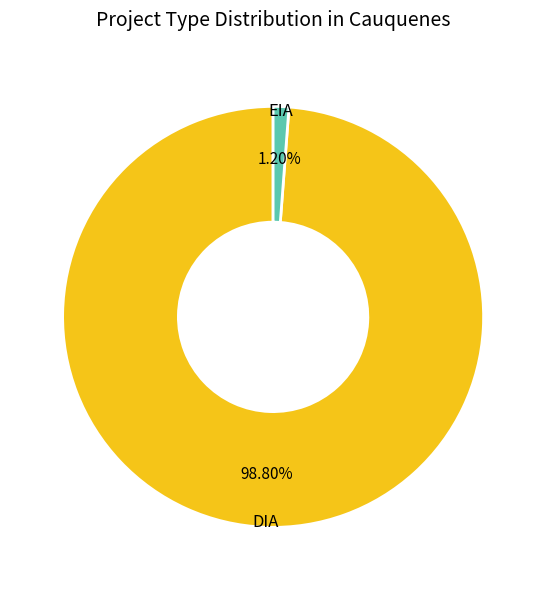

What is the total percentage of EIA and DIA?

100.0%